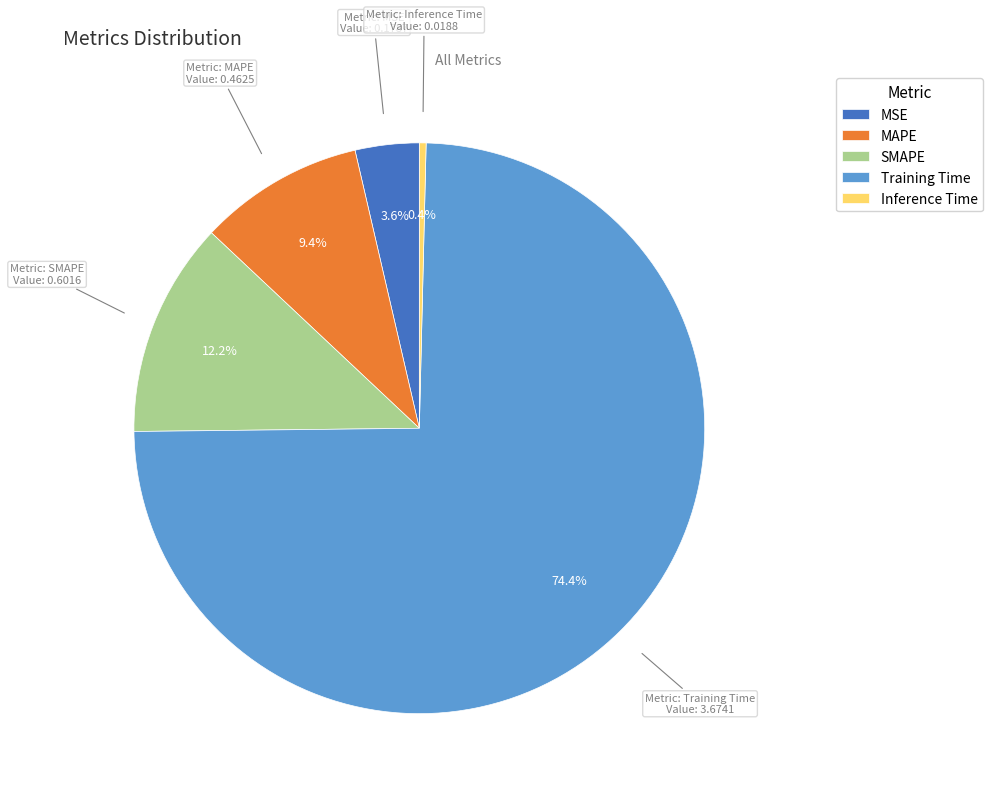

How many segments does this pie chart have?

5